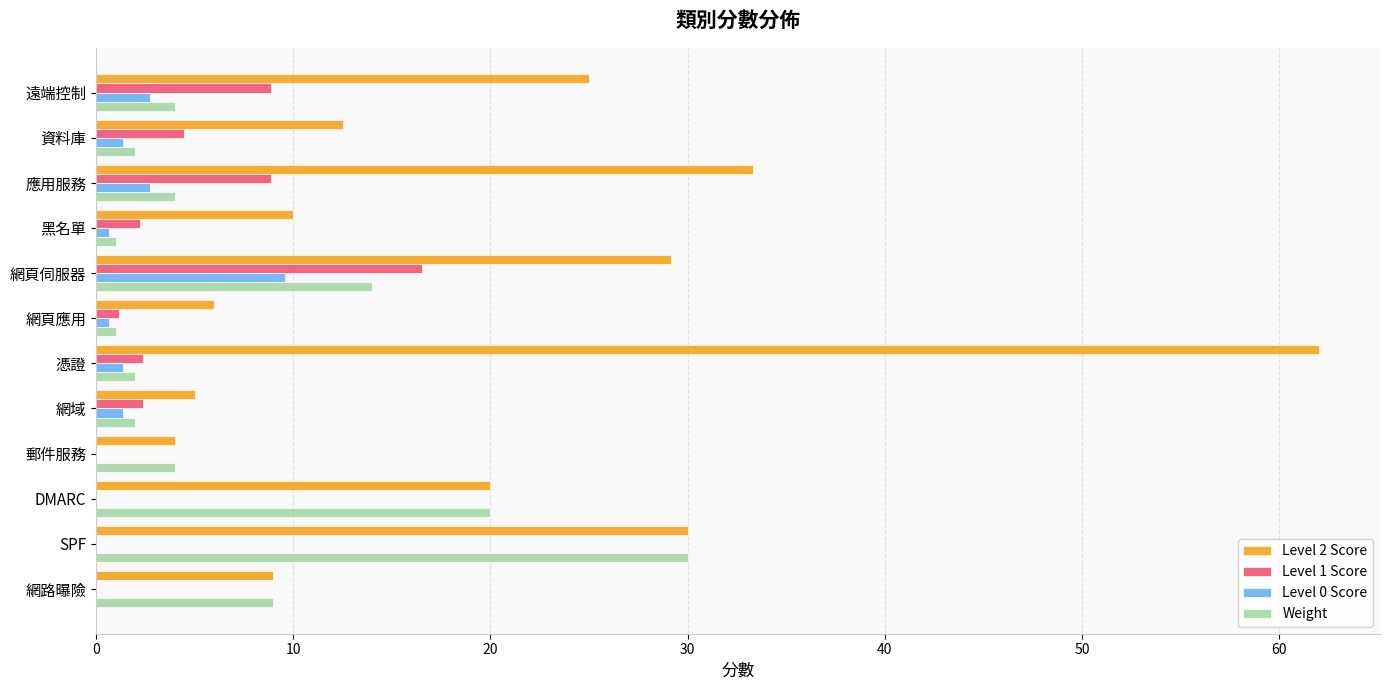

Where is Weight nearest to the value 15?

網頁伺服器